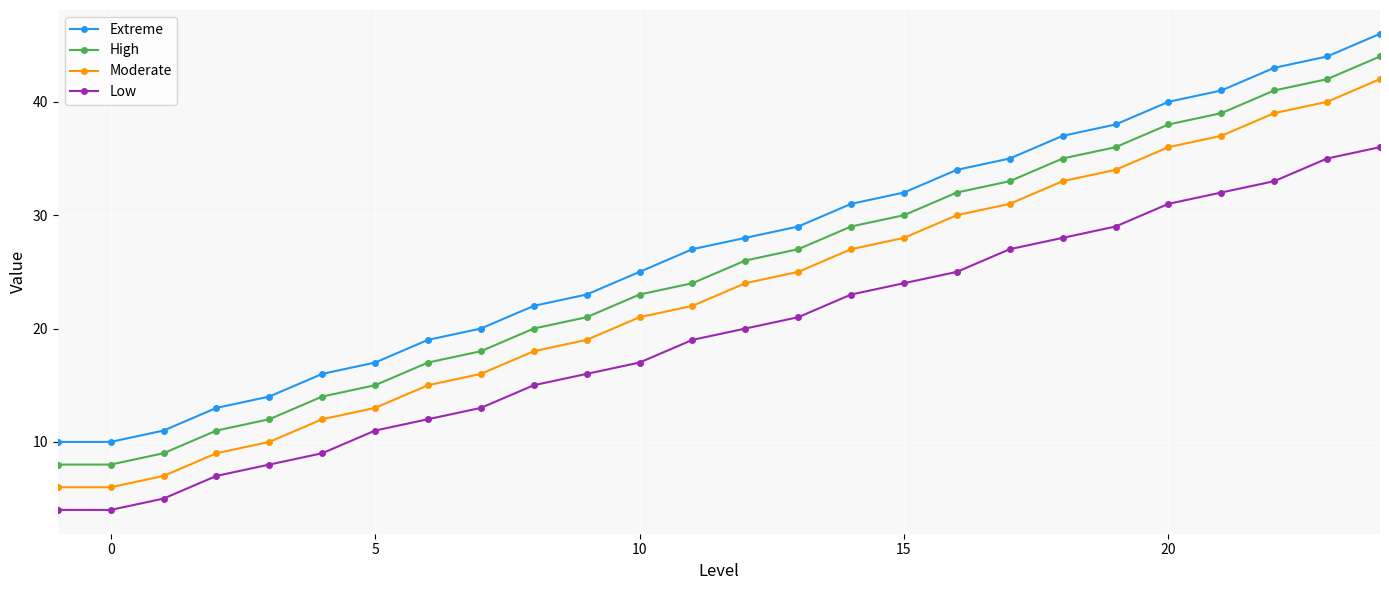

True or false: High has more than 2 interior local peaks.

False